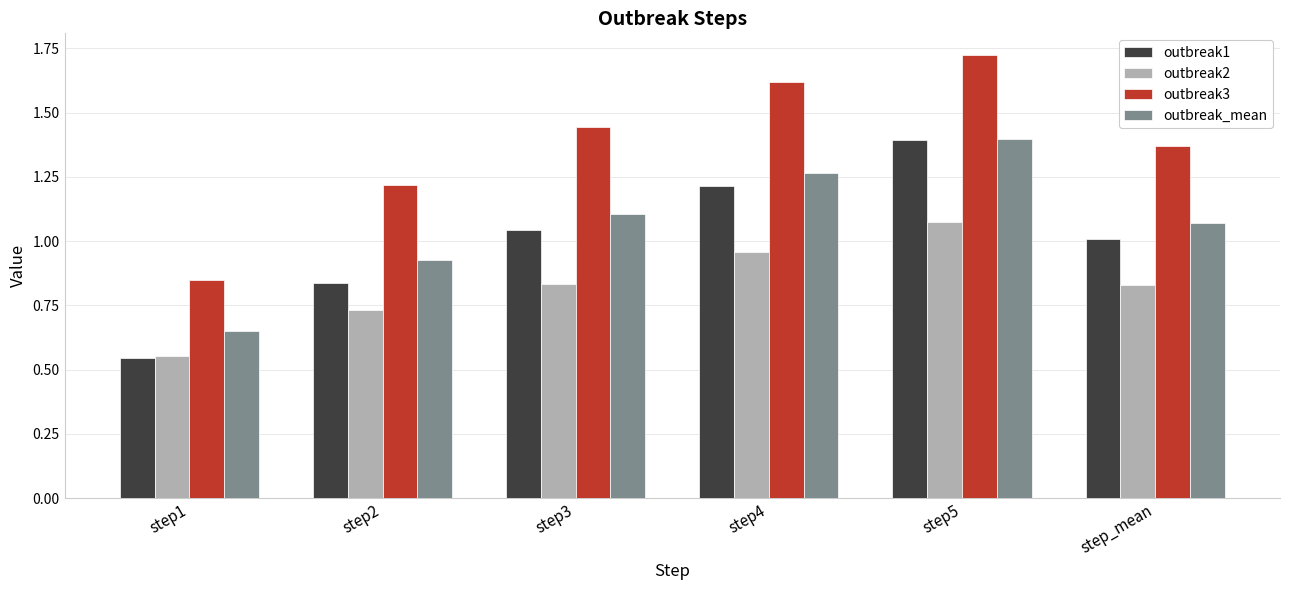

What are all the series names shown in the legend?

outbreak1, outbreak2, outbreak3, outbreak_mean